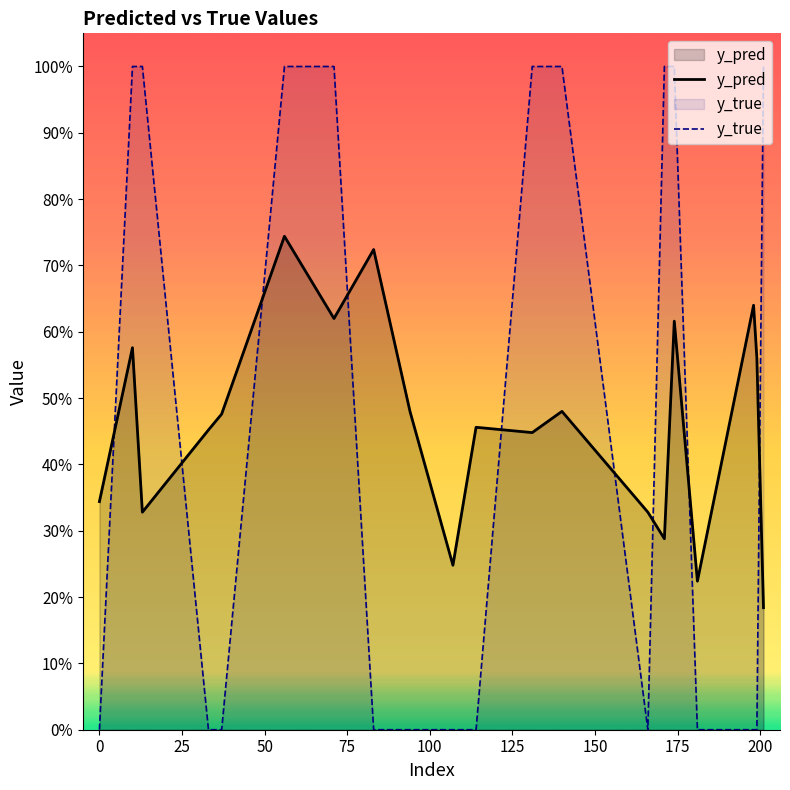

Does the chart display data point markers on the line(s)?

No